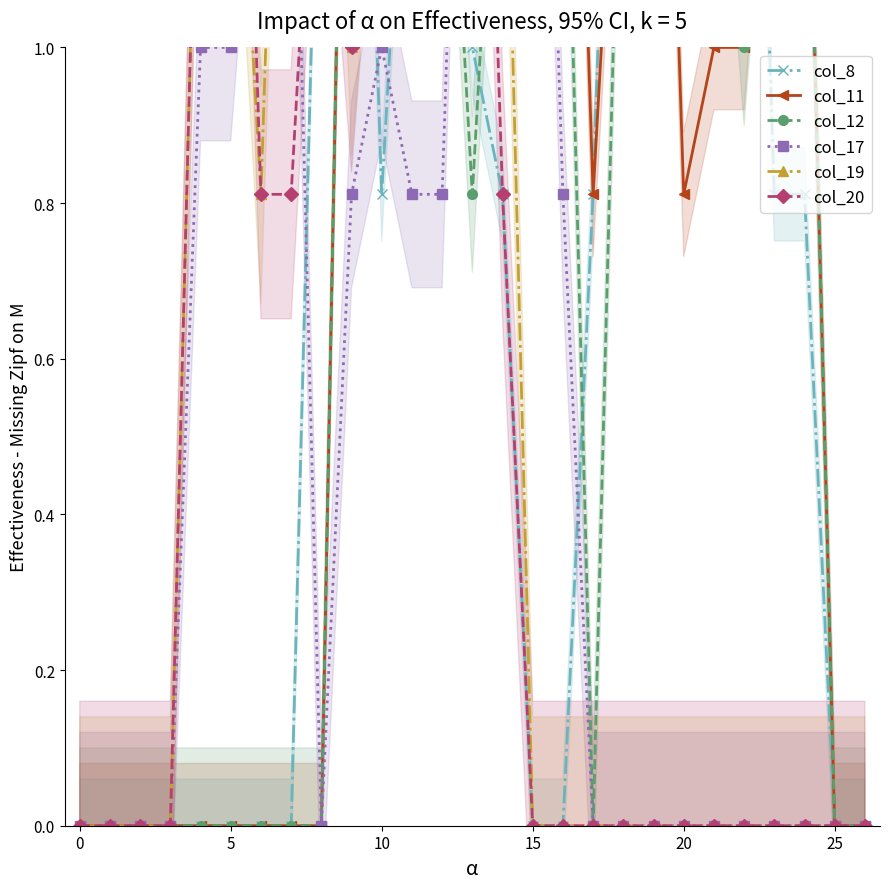

True or false: col_20 and col_17 intersect in this chart.

True